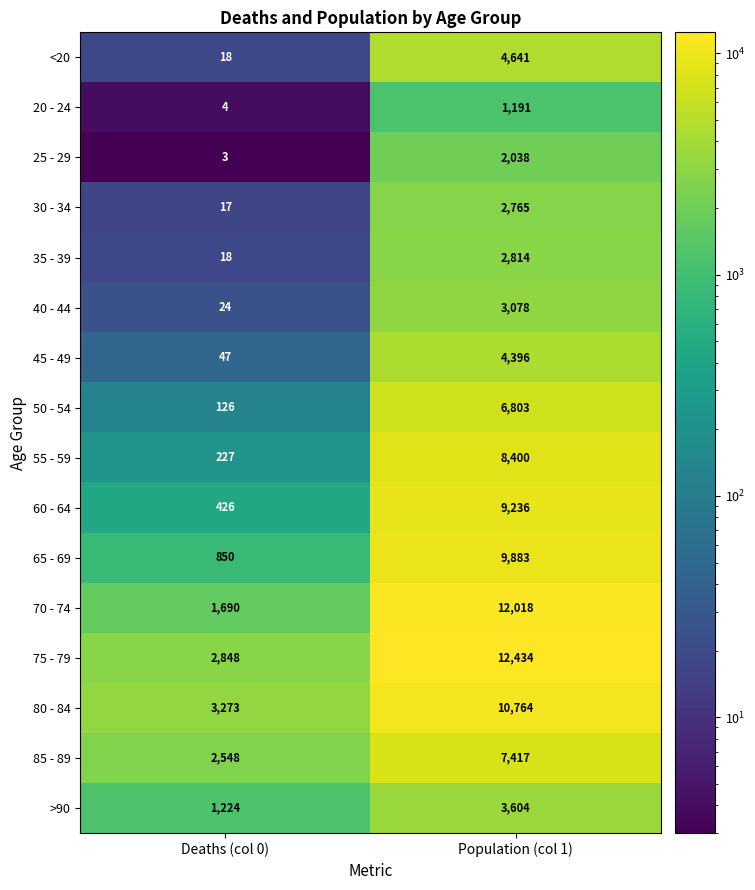

The <20 series shows 1600 at Population (col 1). True or false?

False